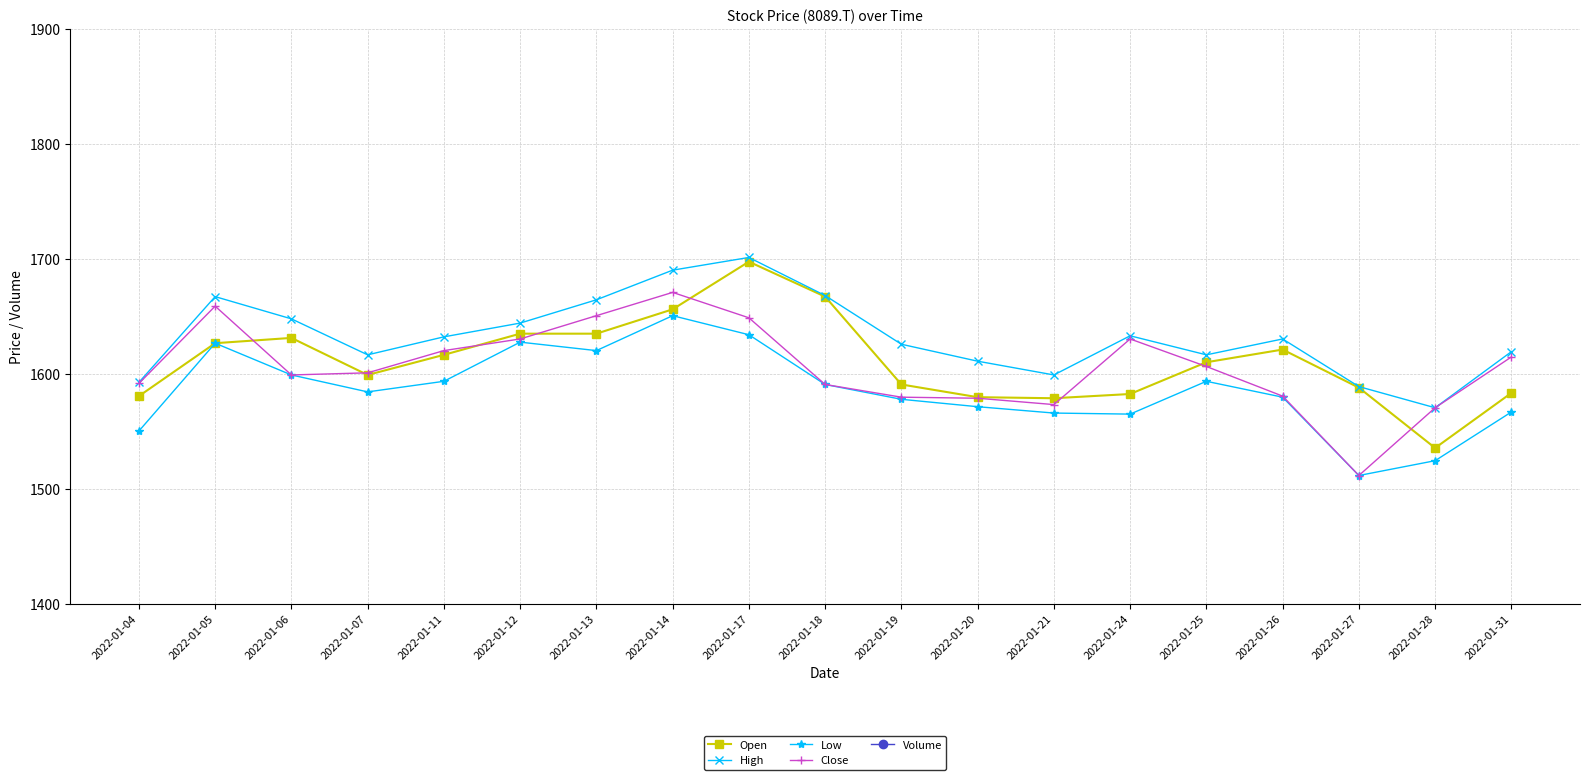

How many values in the Open series exceed 1610?

10